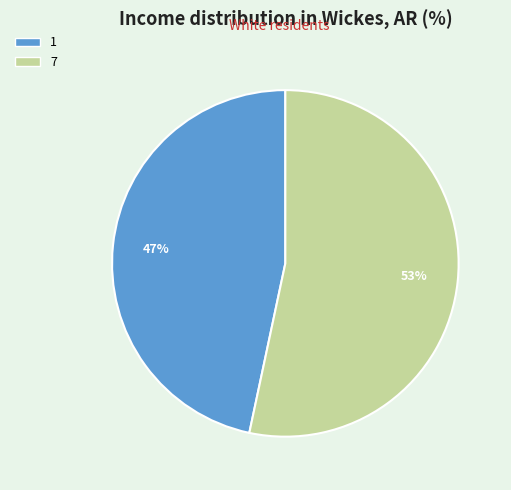

To the nearest percent, what portion does 1 represent?

47%